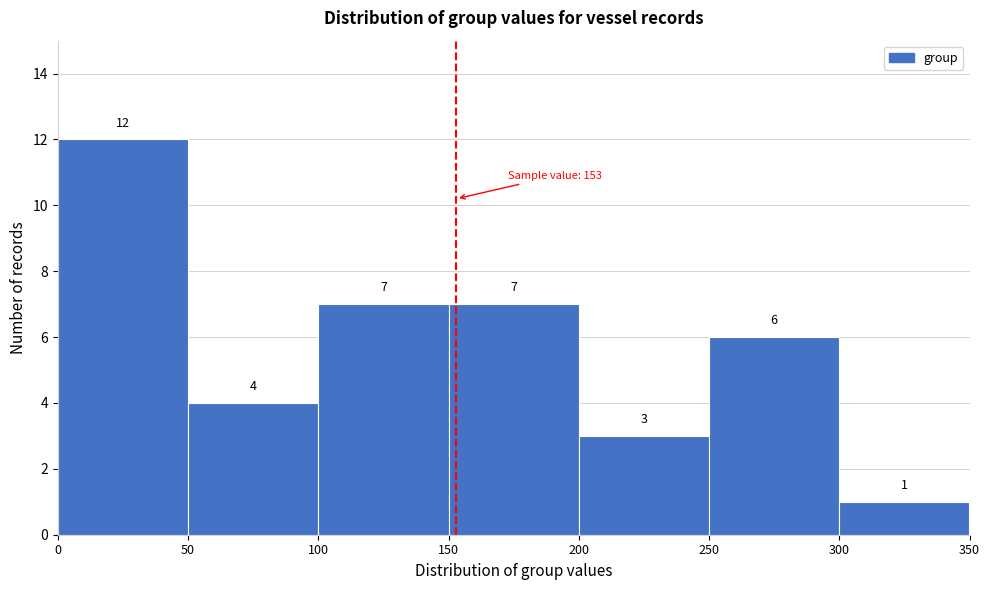

What is the height of the bar covering 250 to 300 on the x-axis?

6